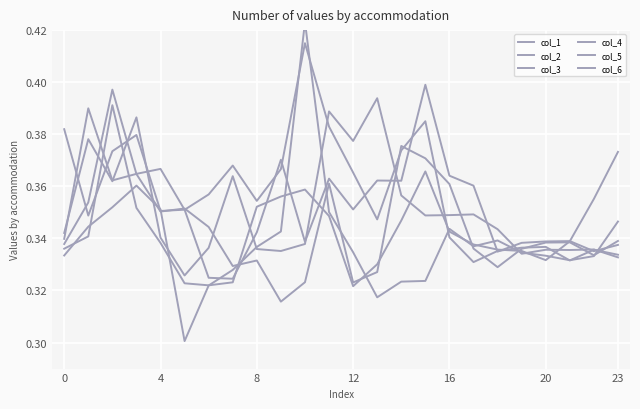

At how many categories does at least one series exceed 0?

24